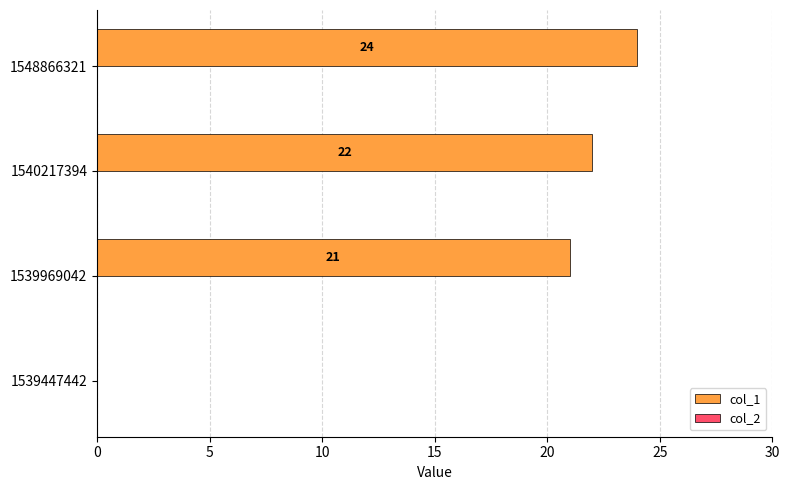

Approximately how many times larger is the value at 1539969042 compared to 1540217394?

1.0